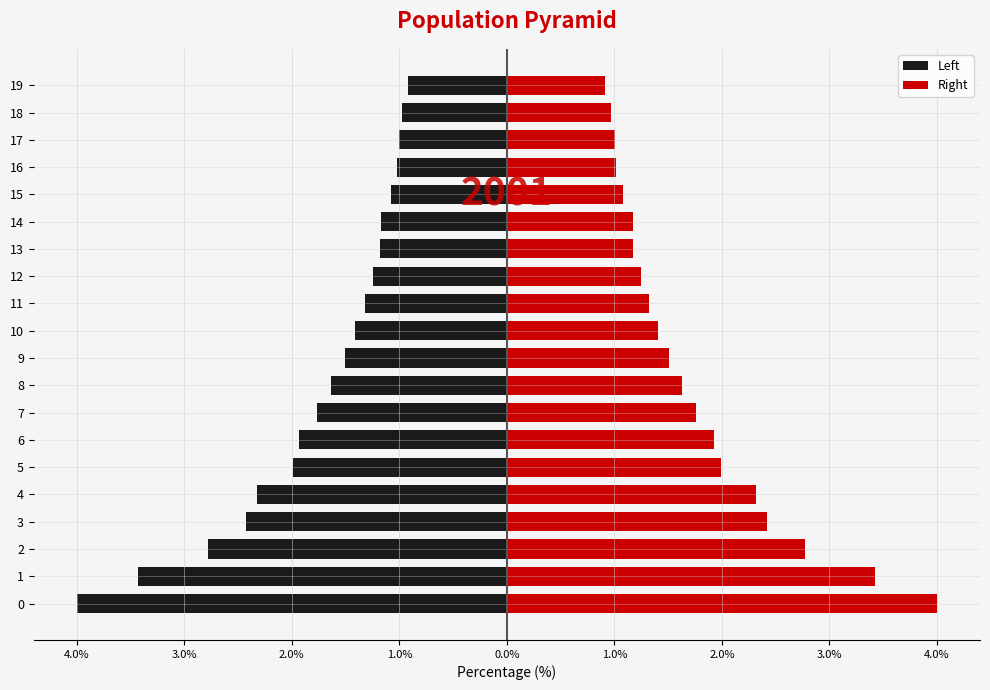

What is the maximum value for Left?

-0.9